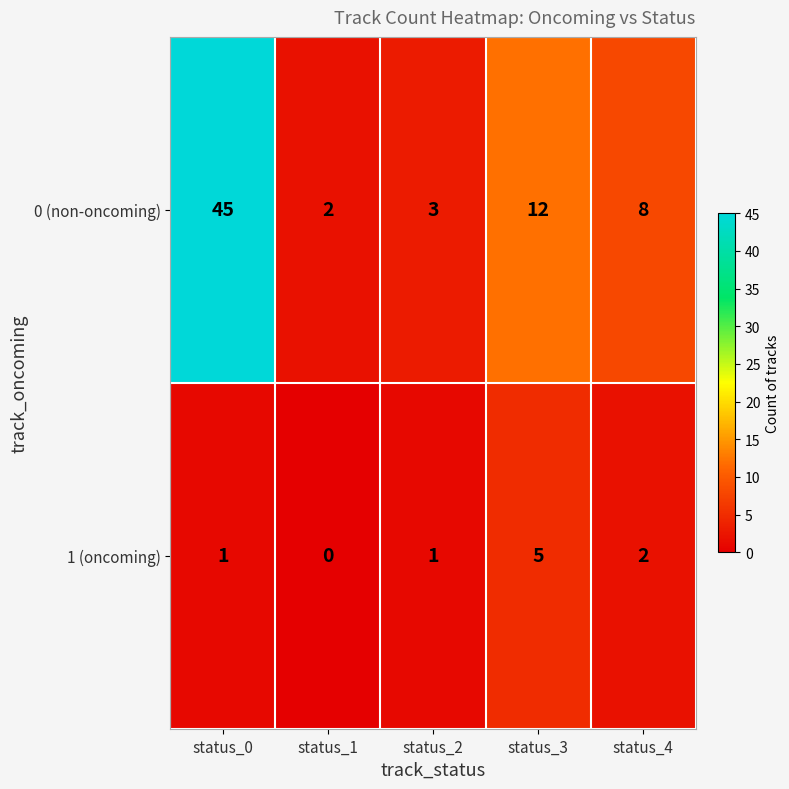

How many data points does each series have?

5